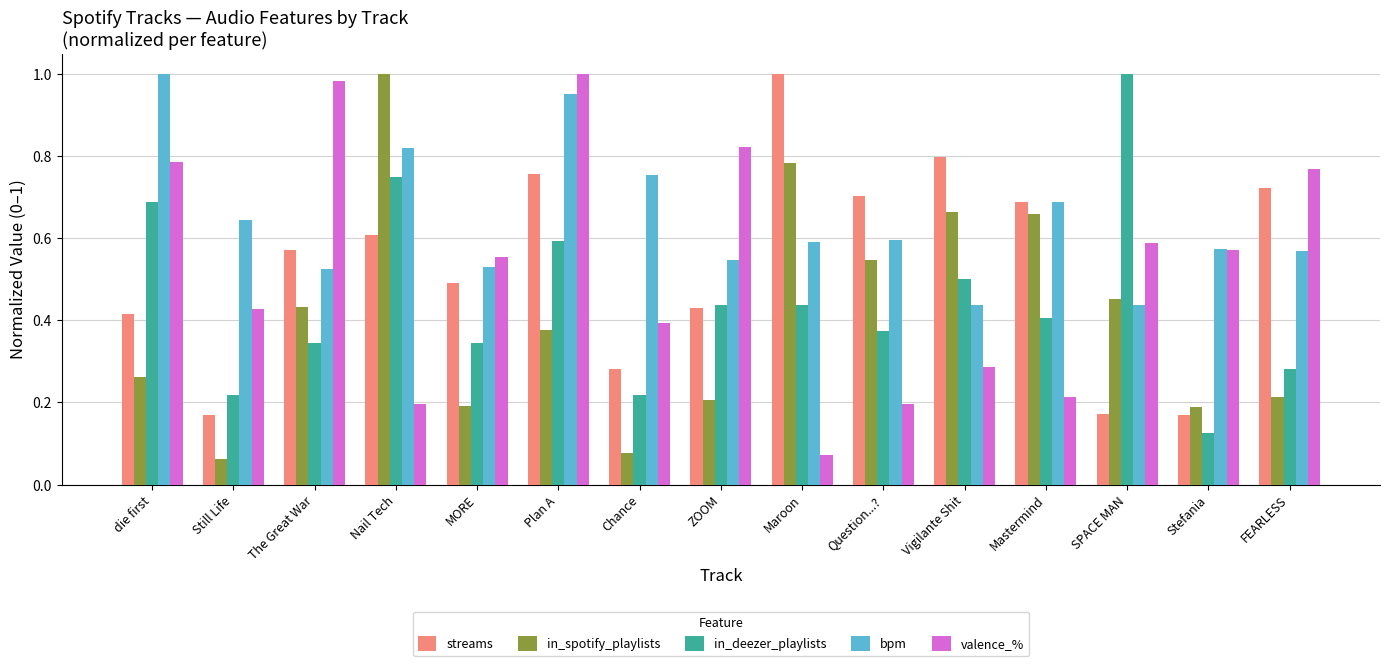

What position from the right is MORE?

11